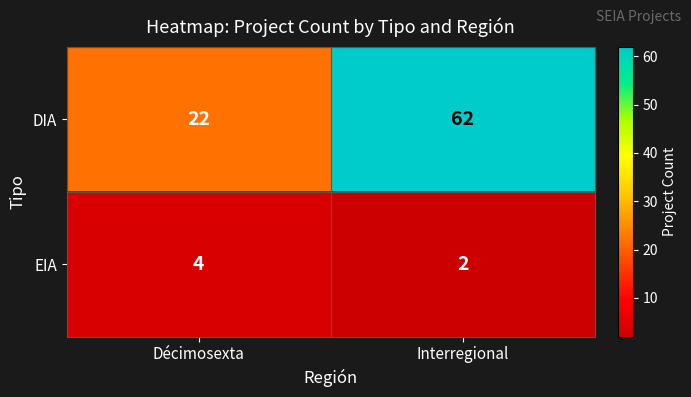

Which series has the largest total across all categories?

DIA